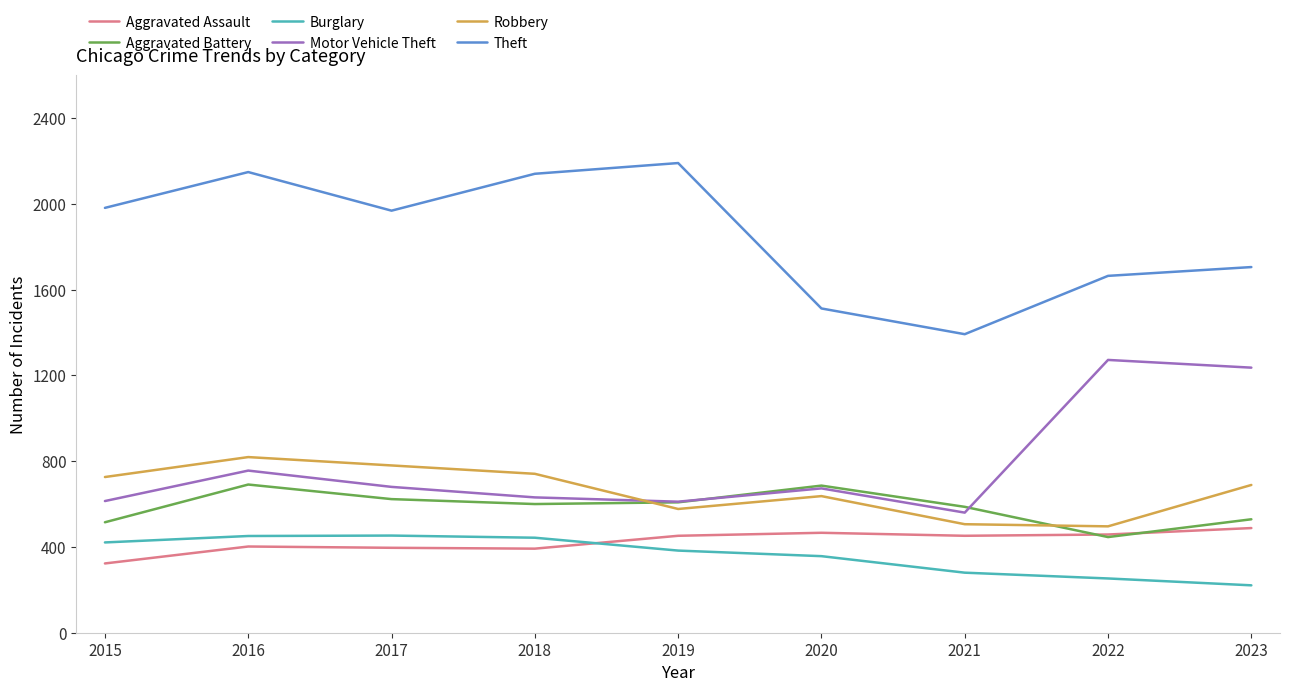

Is the value of Robbery at 2018 greater than the value of Theft at 2023?

No